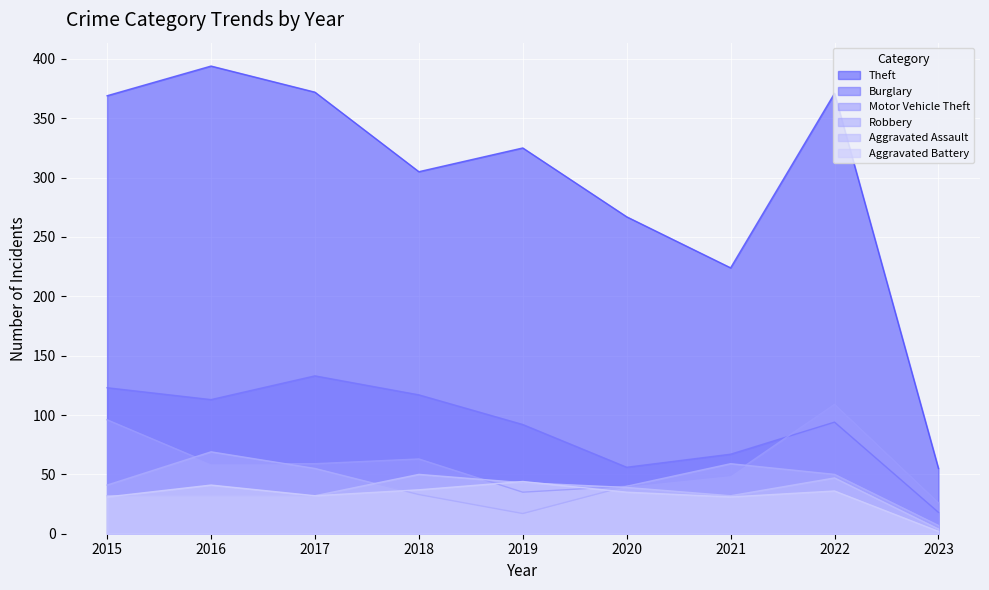

What is the greatest value displayed?

394